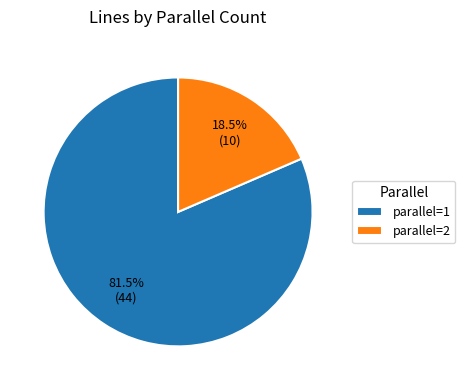

To the nearest percent, what is the average slice percentage?

50%